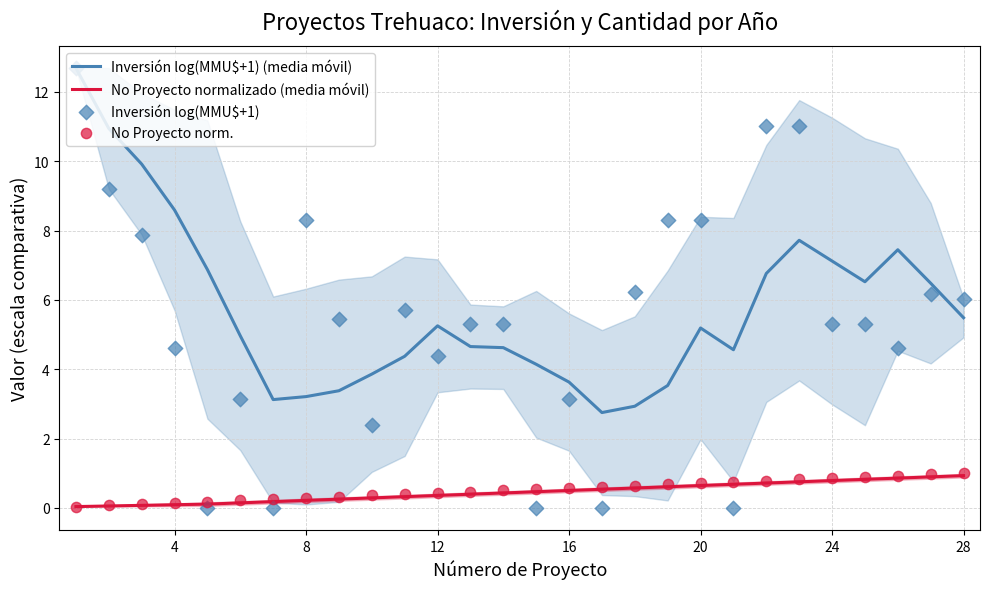

Which series has the largest total across all categories?

Inversión log(MMU$+1) (media móvil)